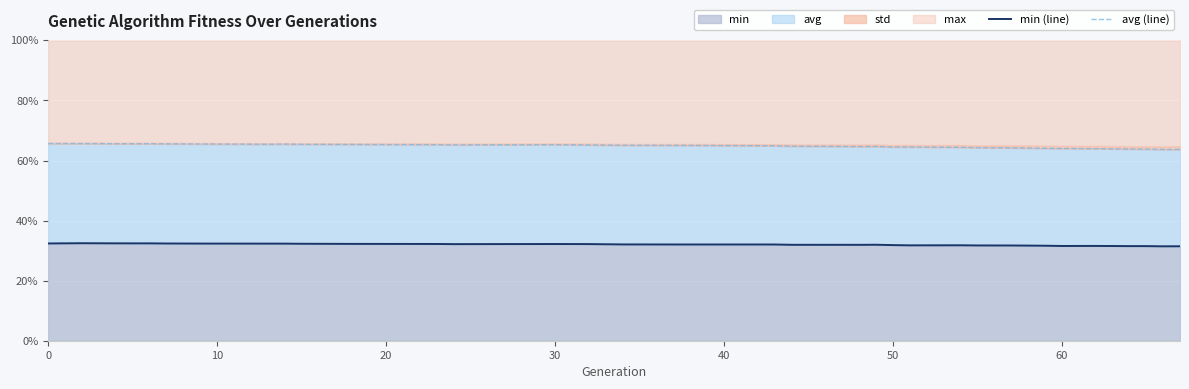

How many data points does each series have?

37